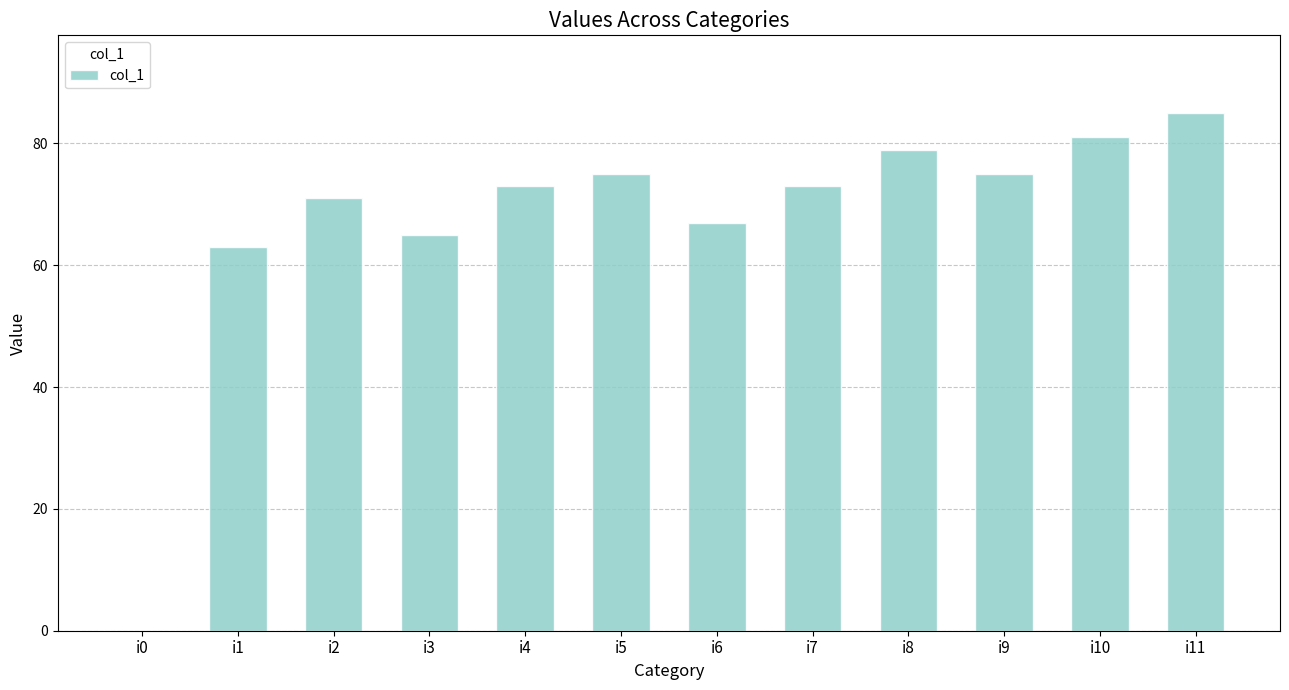

How many values are above zero?

11